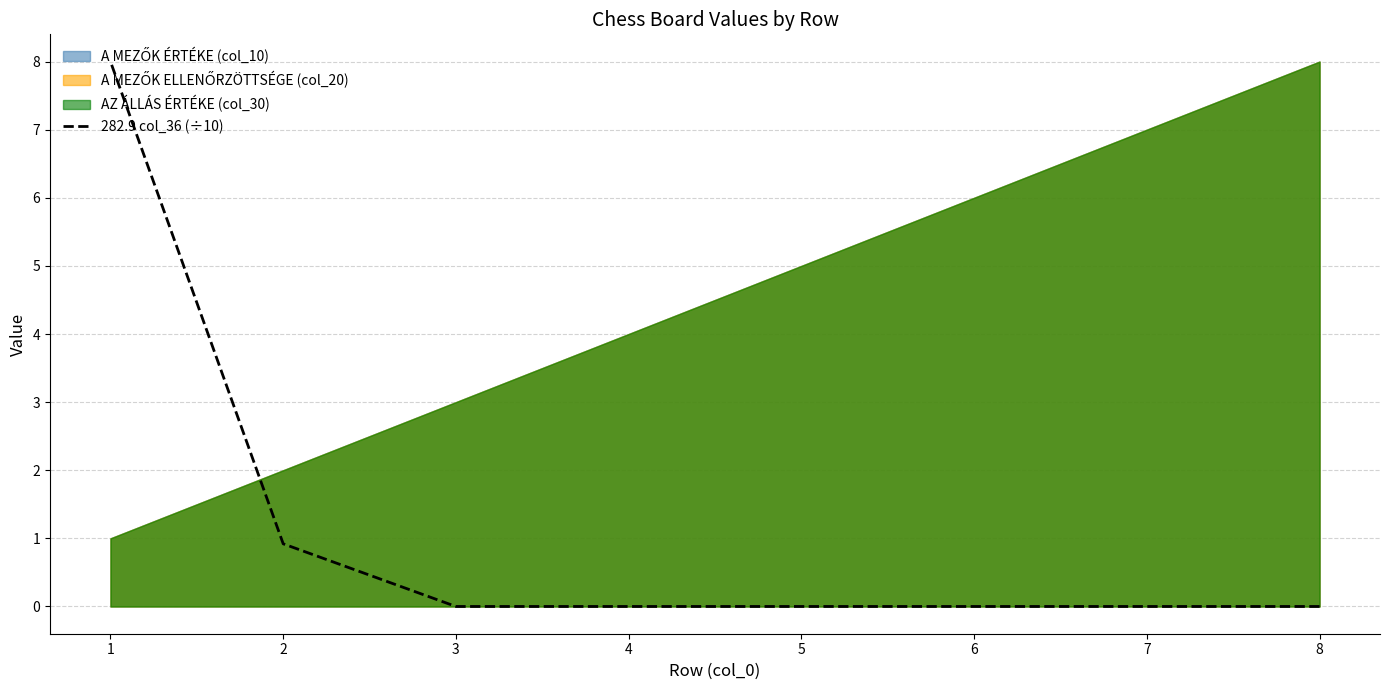

Is it true that the value at 1 is 8.0?

True